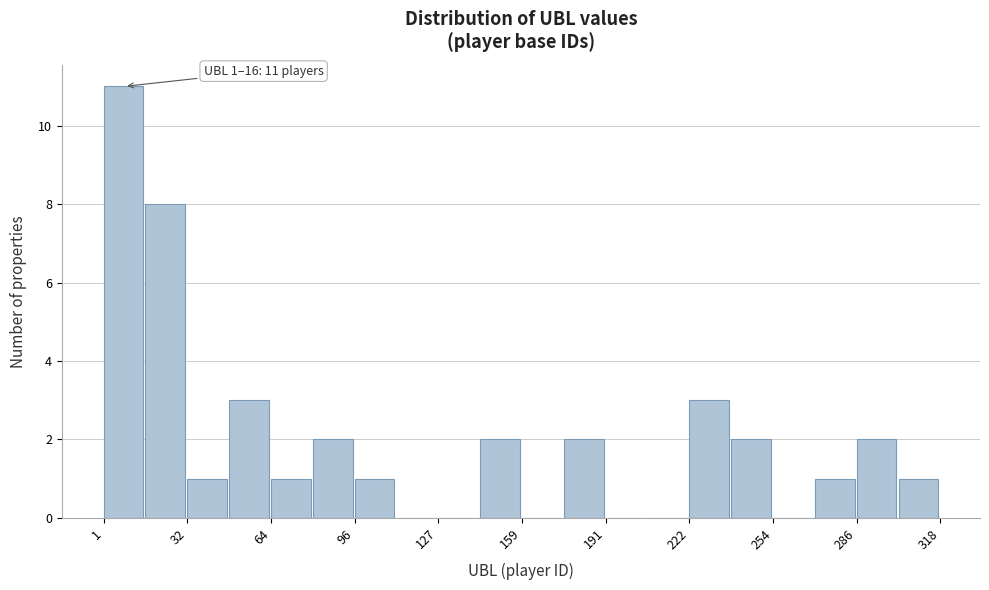

Around what value on the x-axis is the tallest bar? Give the approximate position of its centre, as read against the axis.

10